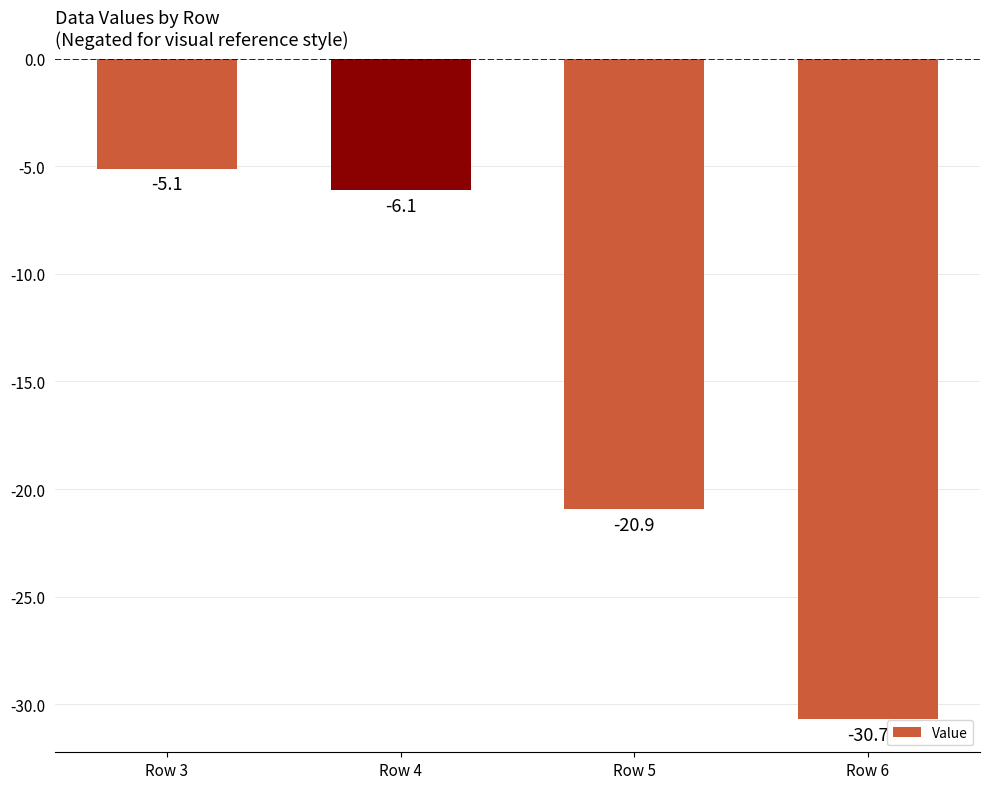

What is the value of the 3rd bar from the left?

-20.9